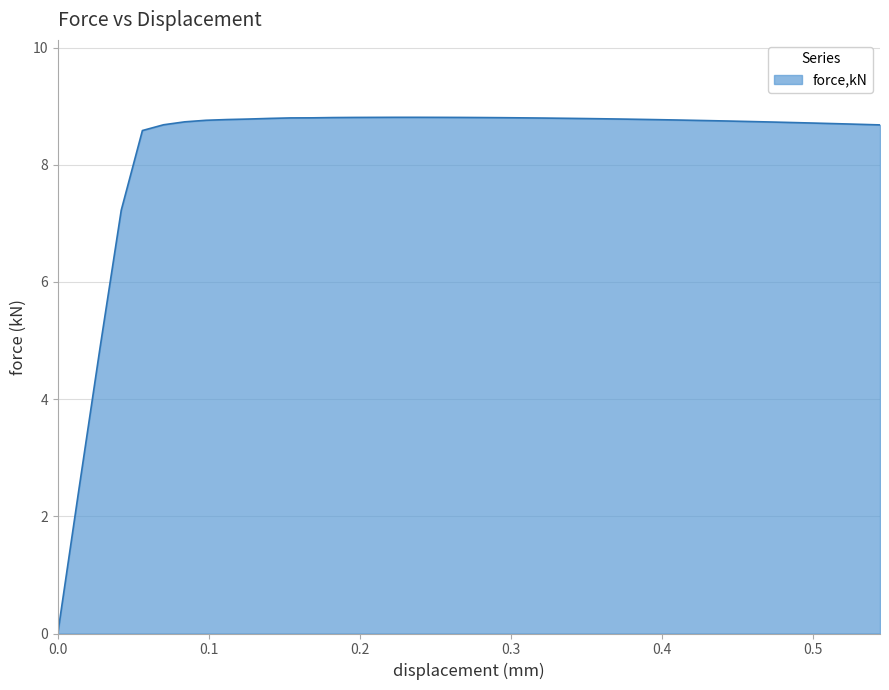

What is the greatest value displayed?

8.8